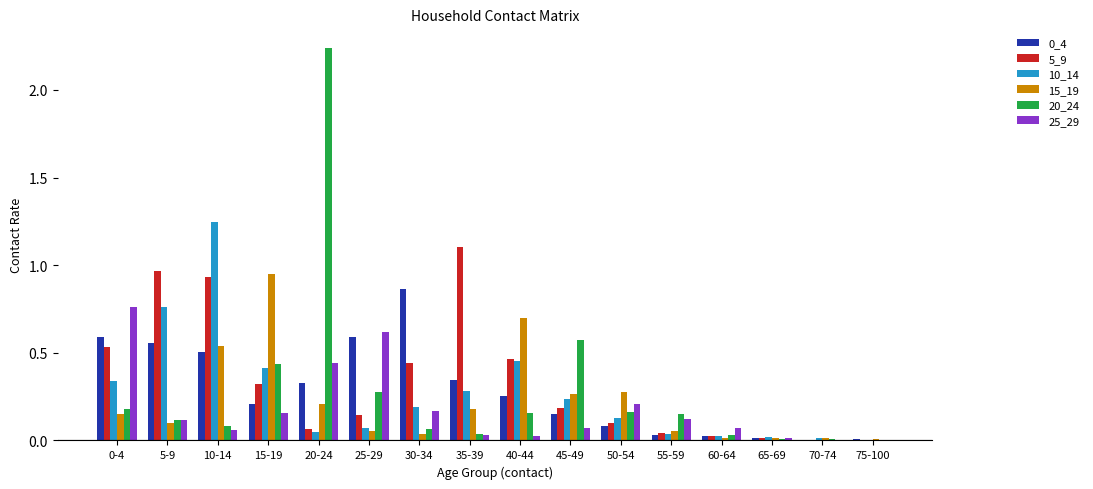

What is the sum of all 5_9 values?

5.3